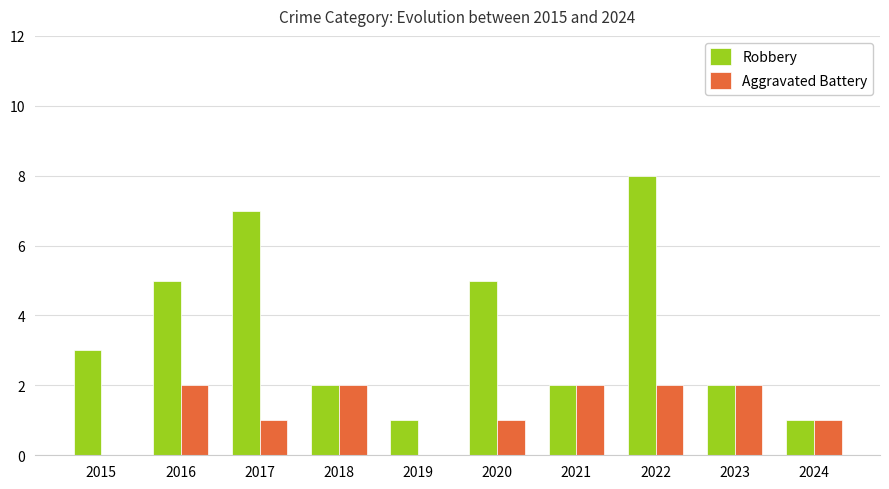

Reading right to left, extract all data points from this chart.

Robbery: 1	2	8	2	5	1	2	7	5	3
Aggravated Battery: 1	2	2	2	1	0	2	1	2	0